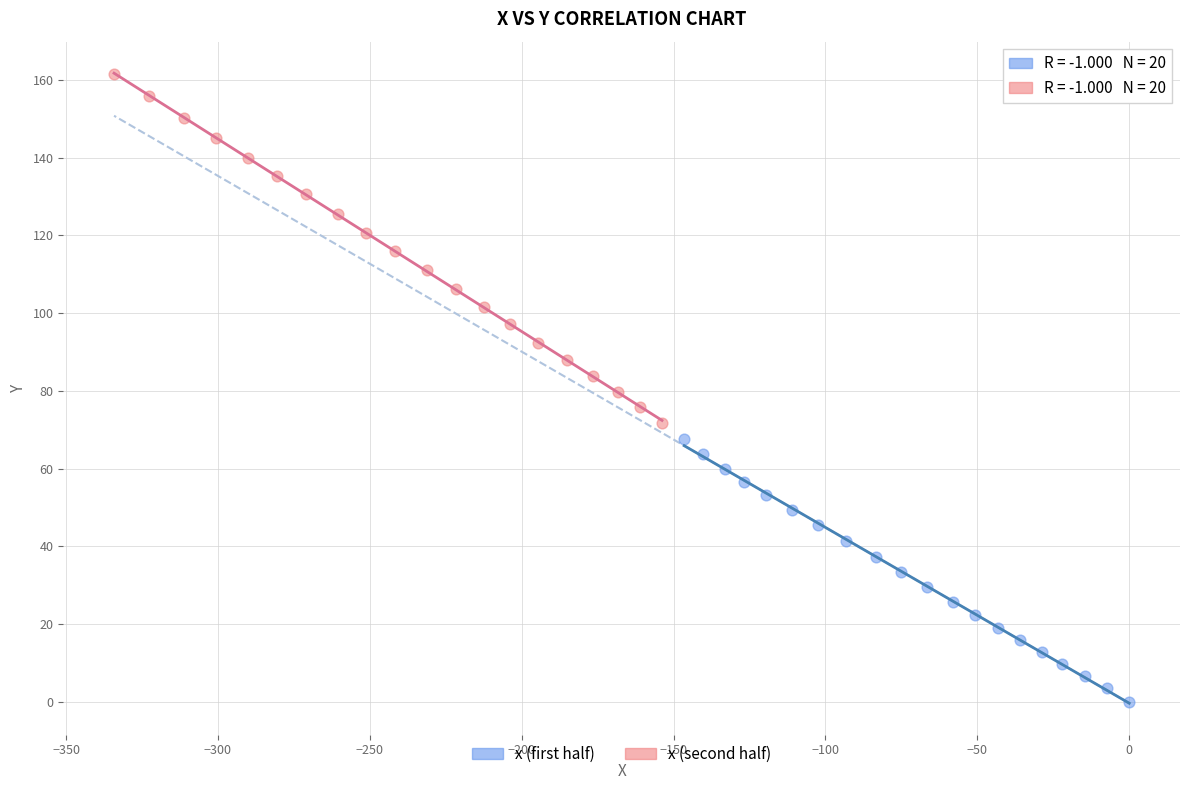

Which series has the widest spread of Y values?

x (second half)